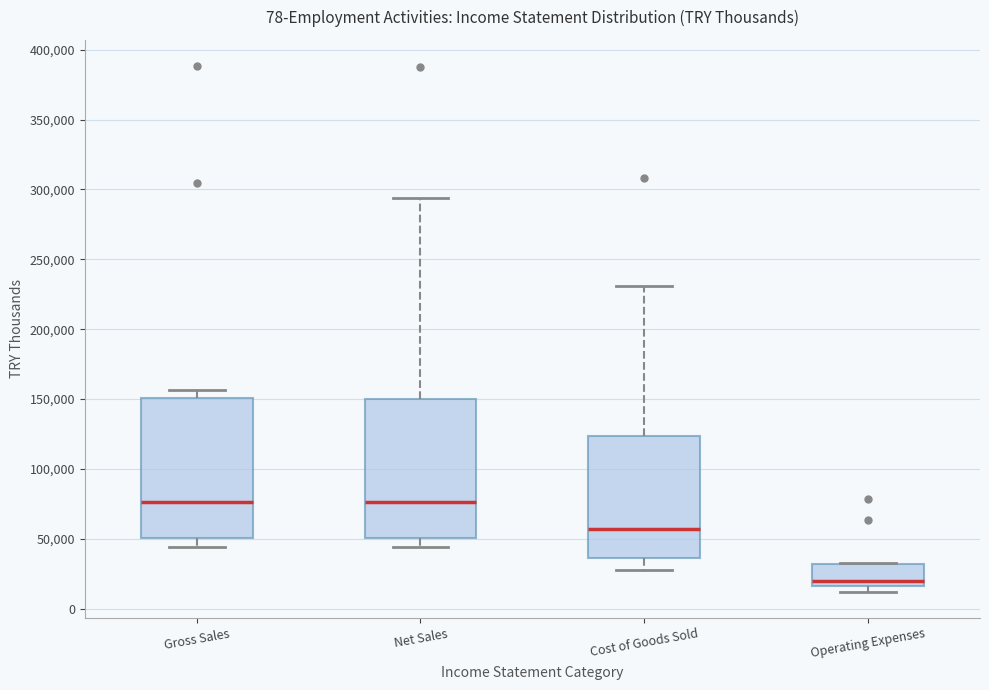

Where does the lower whisker of the box for Gross Sales end on the y-axis? The values are not printed on the chart, so give them approximately, as read against the axis.

45000